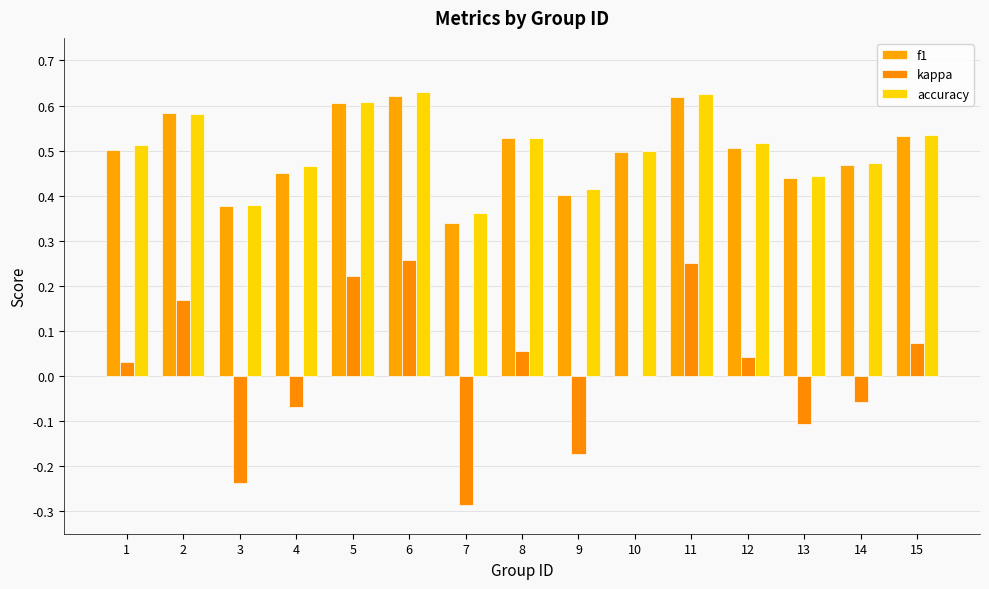

Which series has the widest spread of values?

kappa